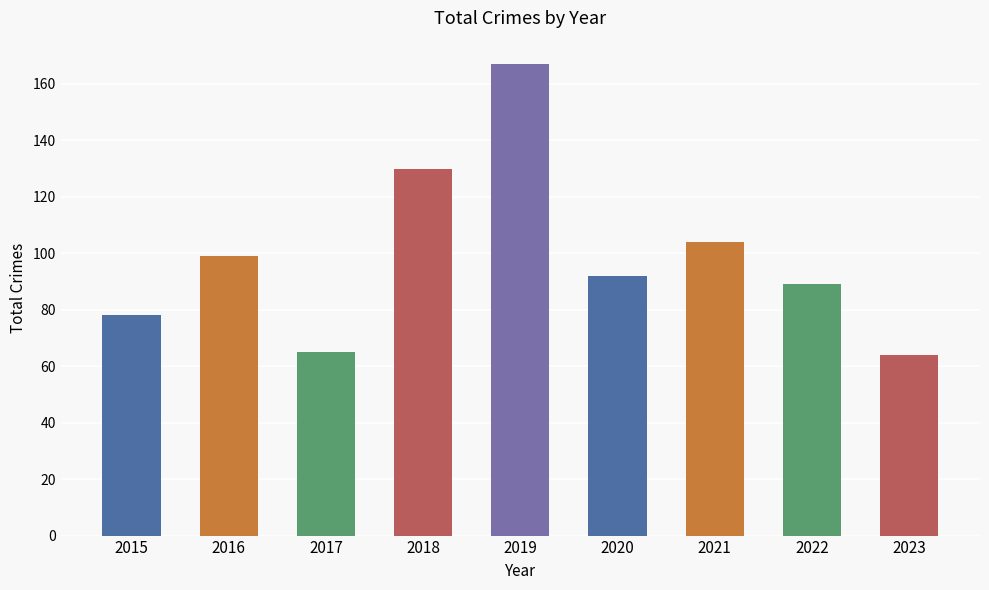

What is the greatest value displayed?

167